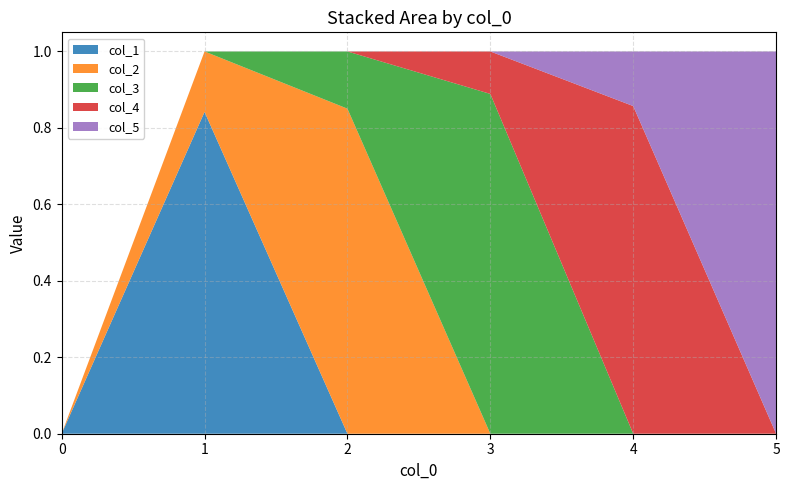

Reading left to right, transcribe all the data shown in this chart.

col_1: 0.0	0.8	0.0	0.0	0.0	0.0
col_2: 0.0	0.2	0.9	0.0	0.0	0.0
col_3: 0.0	0.0	0.1	0.9	0.0	0.0
col_4: 0.0	0.0	0.0	0.1	0.9	0.0
col_5: 0.0	0.0	0.0	0.0	0.1	1.0